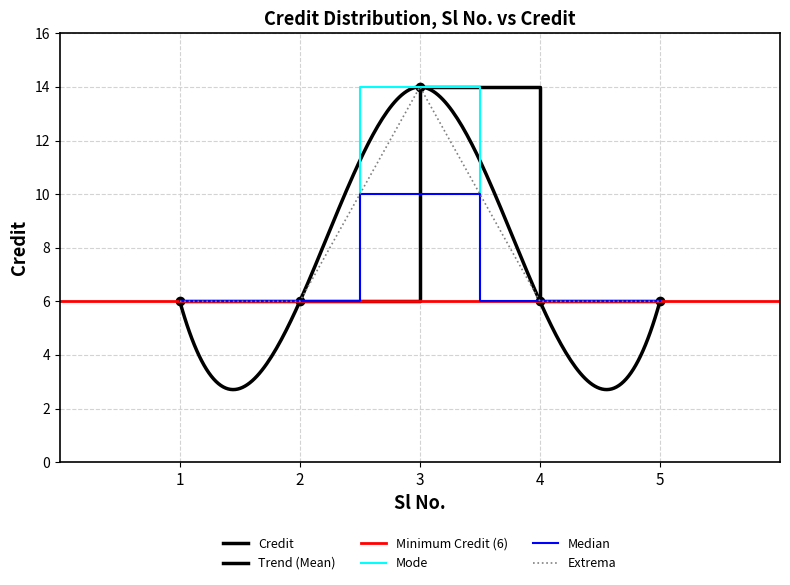

What is the smallest value displayed?

6